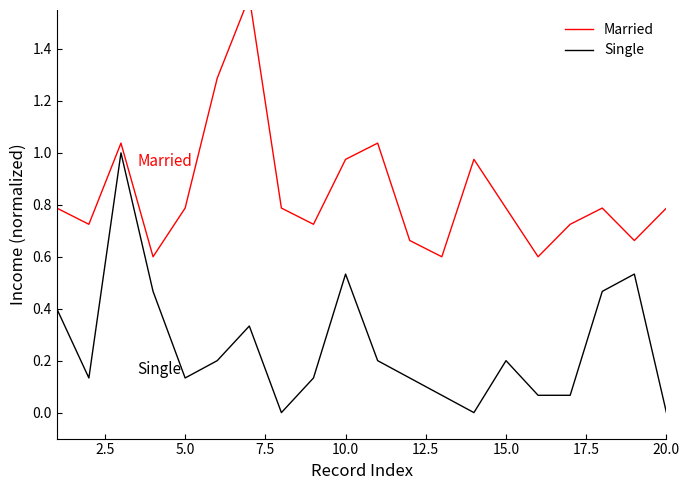

True or false: Single and Married cross at least once.

False